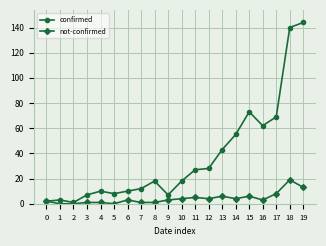

Reading left to right, transcribe all the data shown in this chart.

confirmed: 2	3	1	7	10	8	10	12	18	7	18	27	28	43	55	73	62	69	140	144
not-confirmed: 2	0	0	1	1	0	3	1	1	3	4	5	4	6	4	6	3	8	19	13